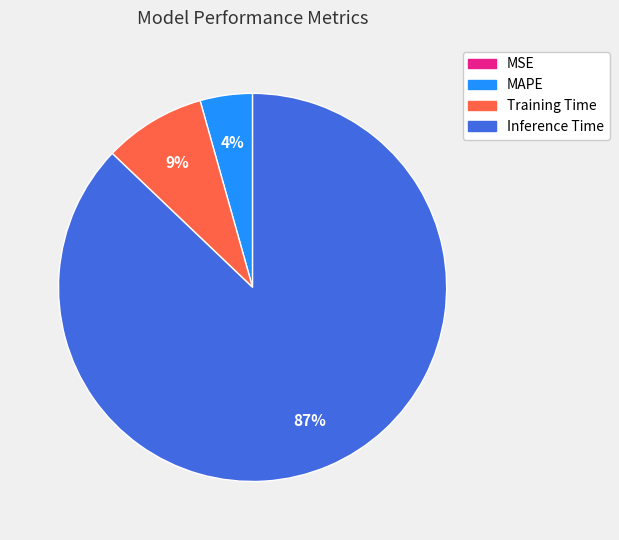

True or false: Inference Time accounts for 87% of the total.

True